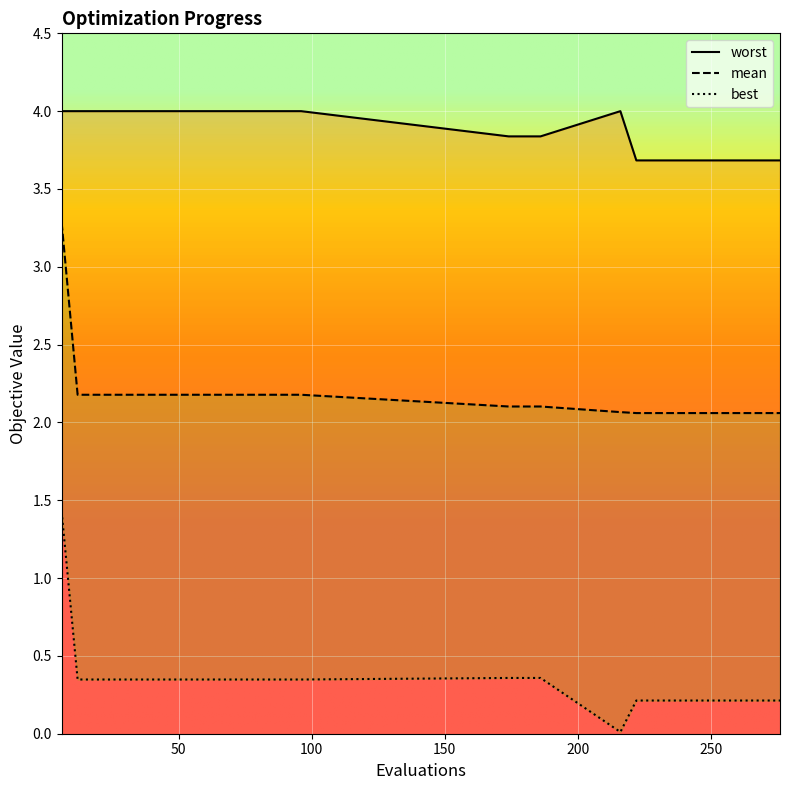

True or false: worst and best intersect in this chart.

False